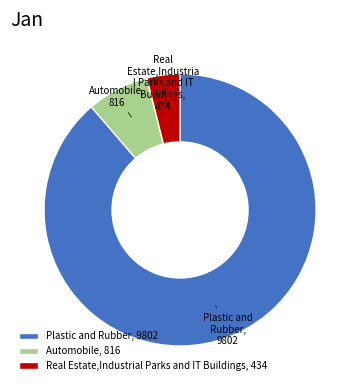

Is there a majority slice in this chart?

Yes